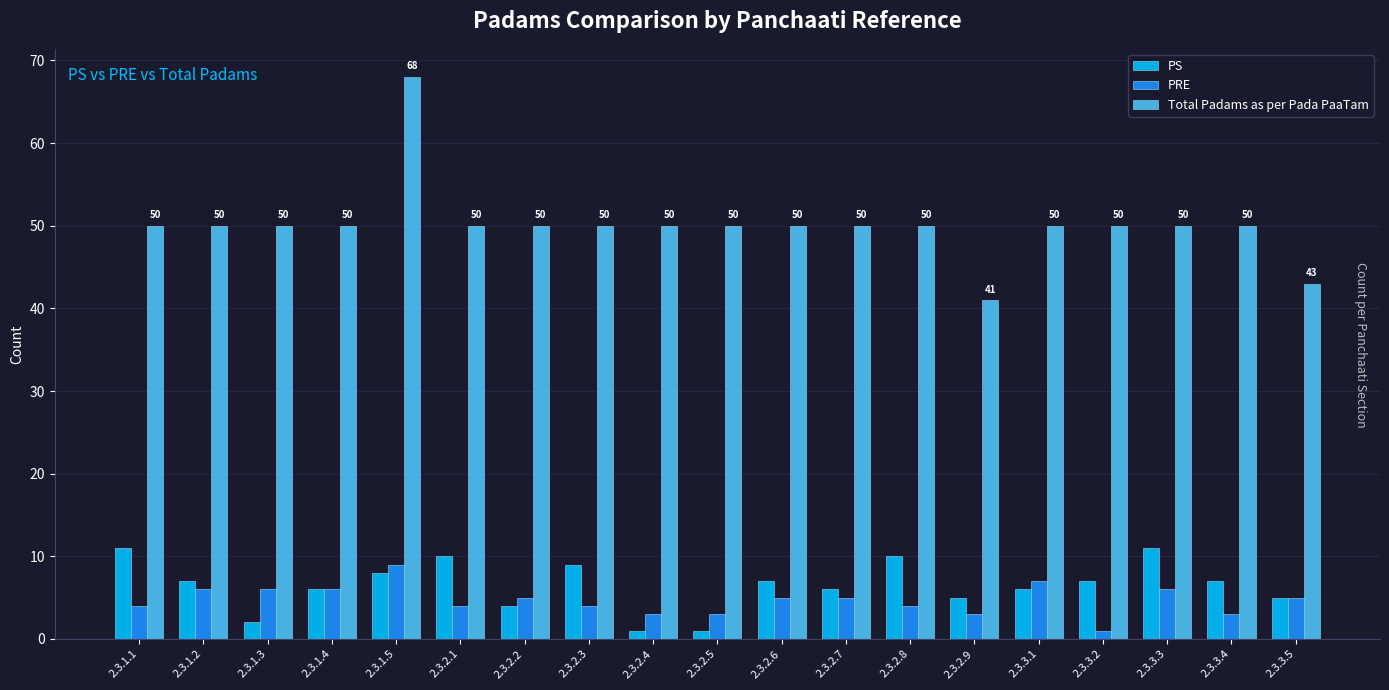

What is the sum of the PRE values at 2.3.3.4 and 2.3.1.3?

9